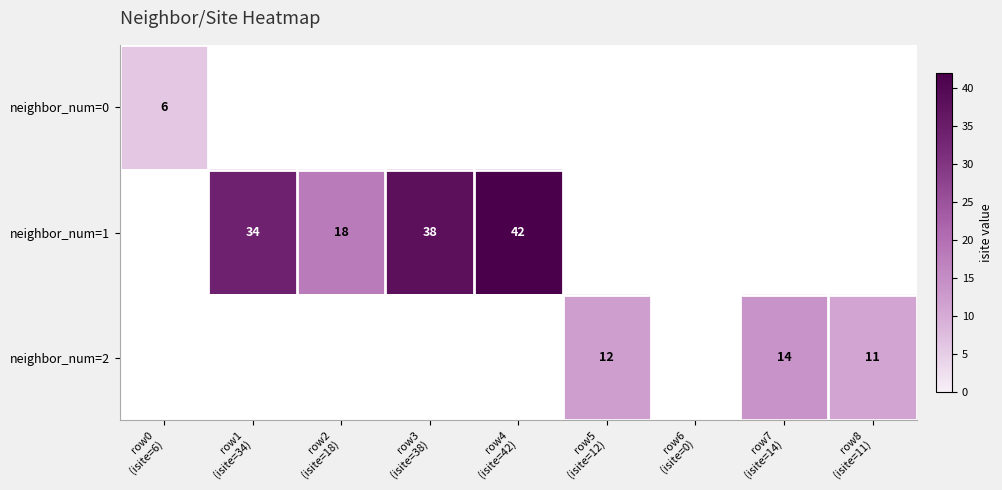

Rank the series at row8 (isite=11) from lowest to highest value.

neighbor_num=0, neighbor_num=1, neighbor_num=2